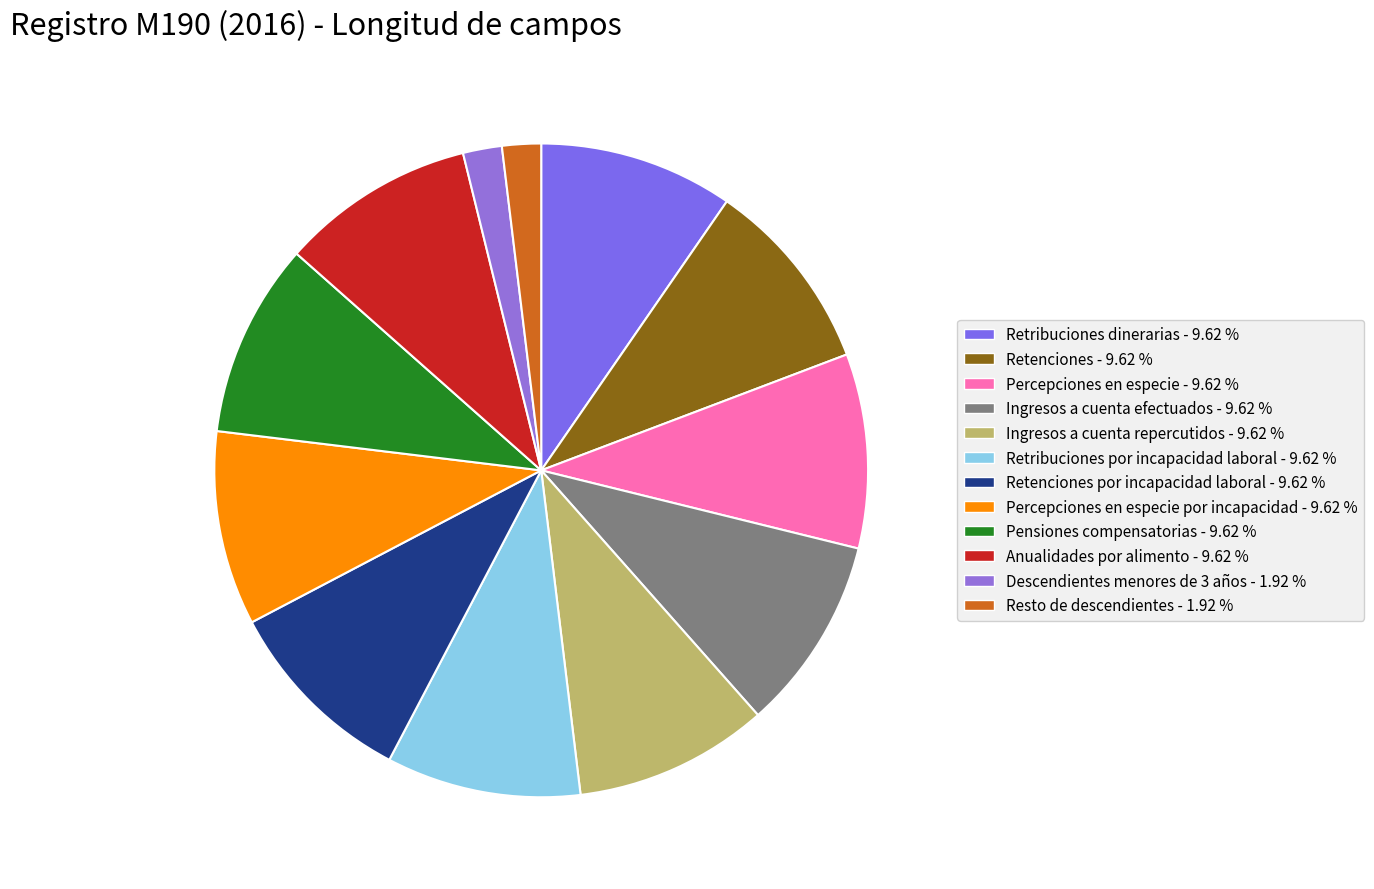

How many segments does this pie chart have?

12